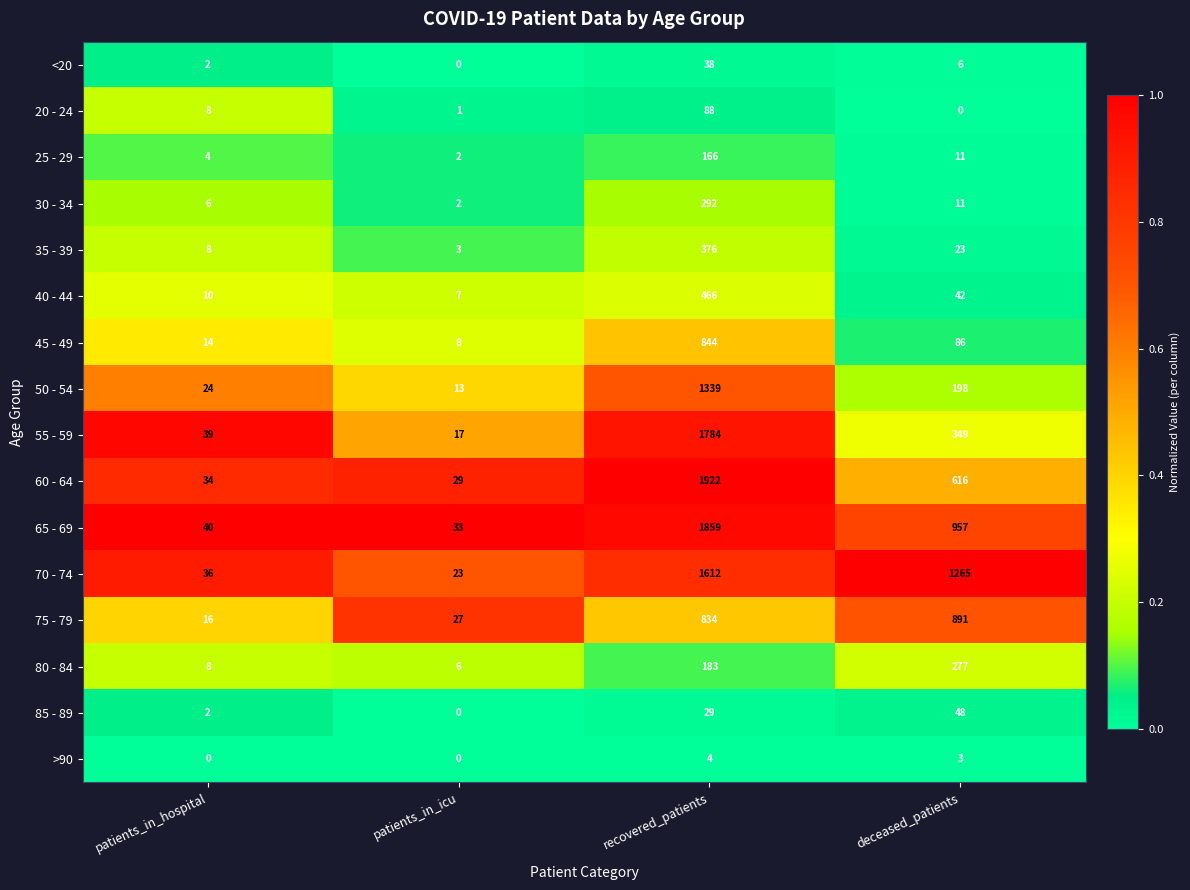

What is the minimum value for 50 - 54?

13